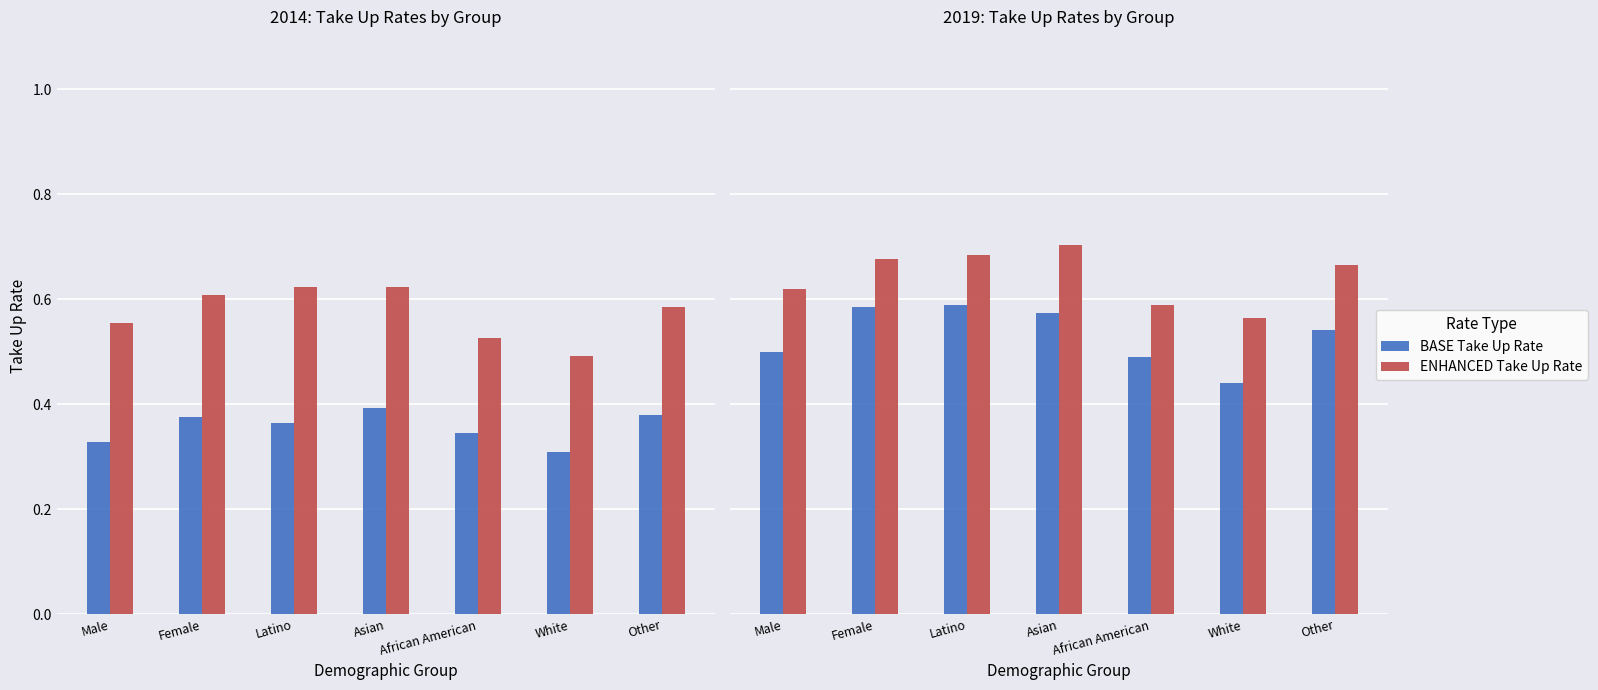

Count the number of data series in this chart.

4